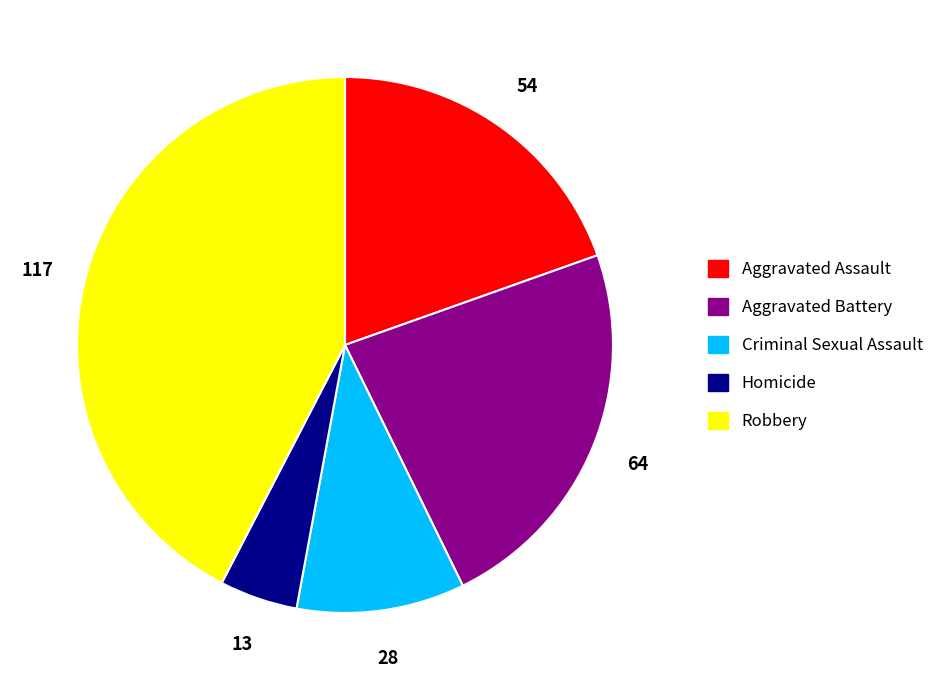

Which slice is the smallest?

Homicide